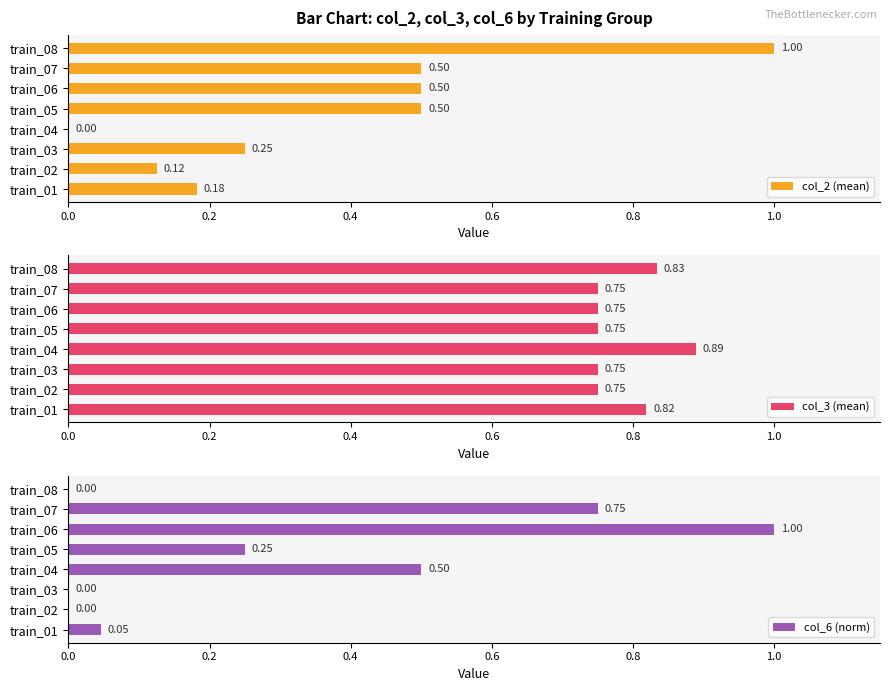

At train_02, list the series in order from smallest to largest.

col_6 (norm), col_2 (mean), col_3 (mean)